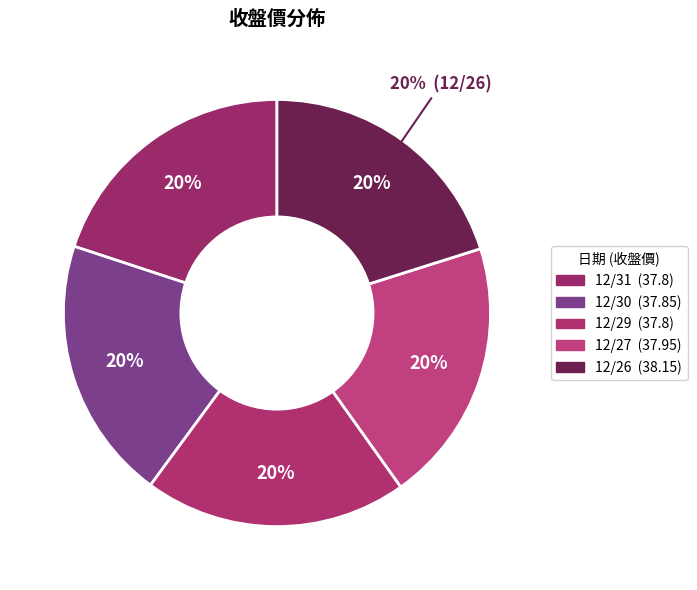

Which has a higher value, 12/31 or 12/26?

12/26